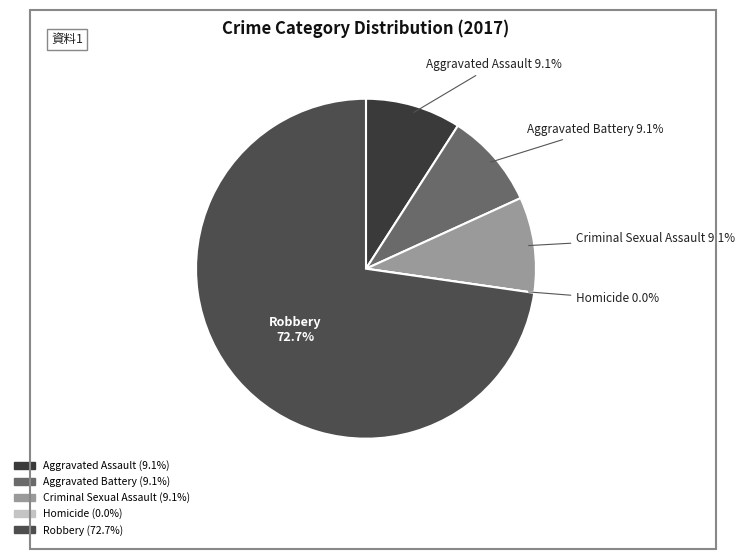

What is the change in value from Homicide to Robbery?

+8